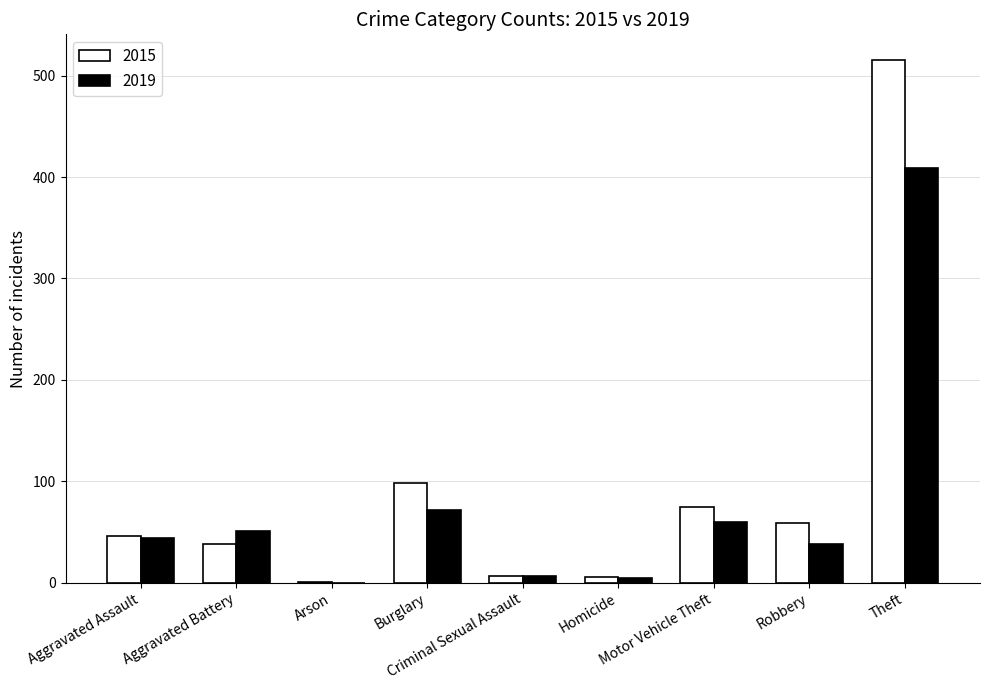

Which series has the widest spread of values?

2015